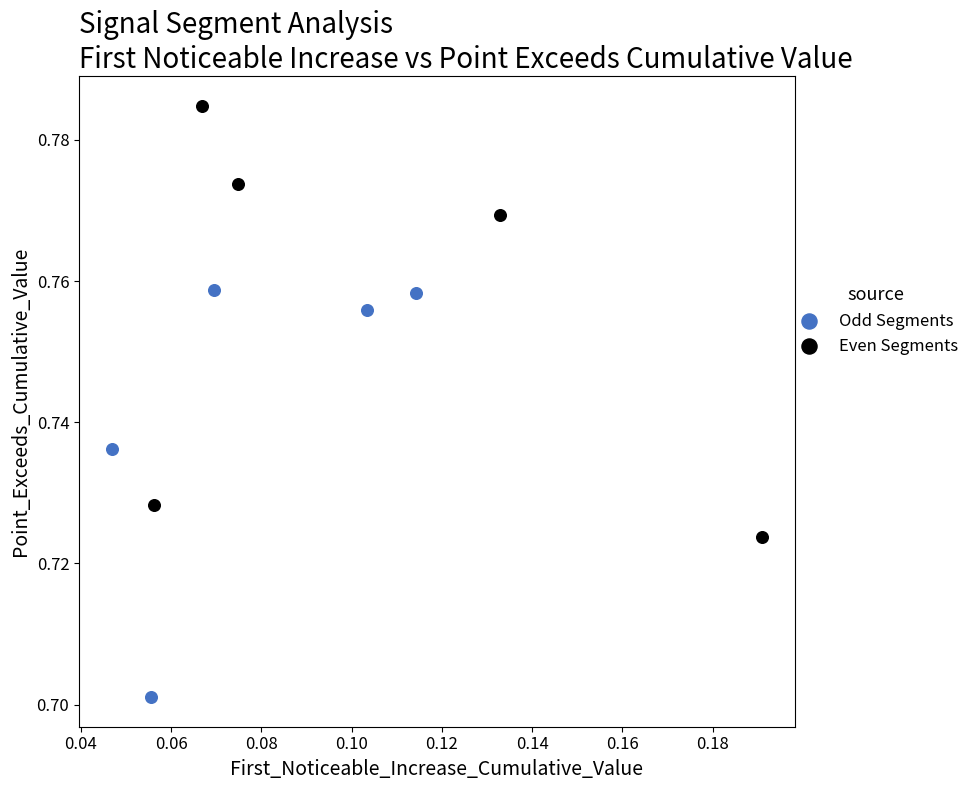

What are all the series names shown in the legend?

Odd Segments, Even Segments